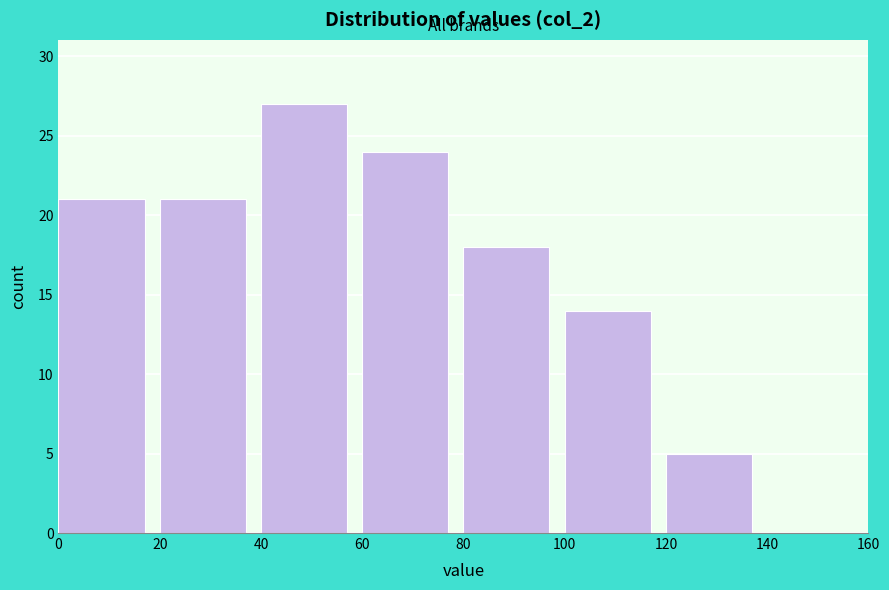

Which range on the x-axis has the tallest bar?

40 to 60